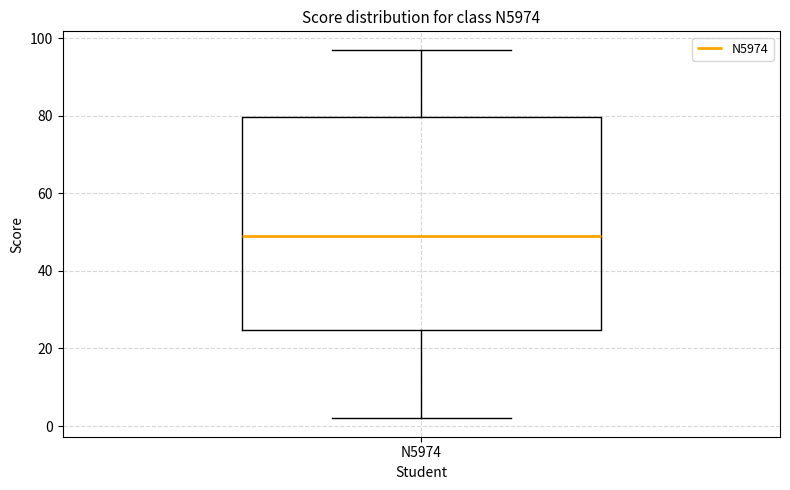

Read this box plot against the y-axis: the position of the median line, the range covered by the box, and the ends of both whiskers. The values are not printed on the chart, so give them approximately, as read against the axis.

median 50, box 24 to 80, whiskers 2 to 98